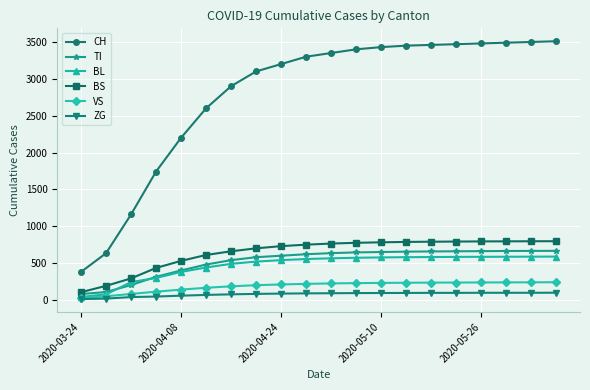

True or false: BS and VS cross at least once.

False